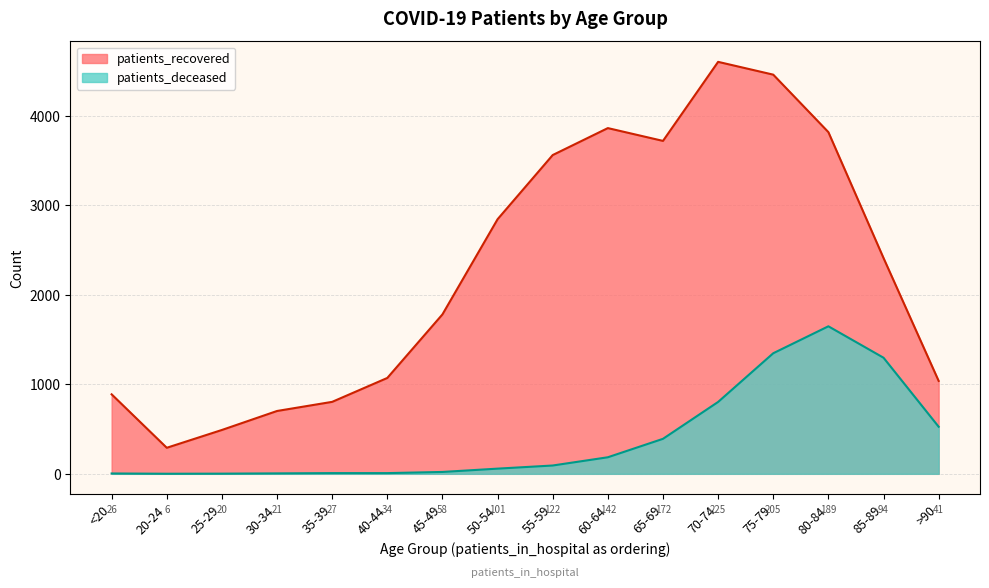

What is the smallest value displayed?

1